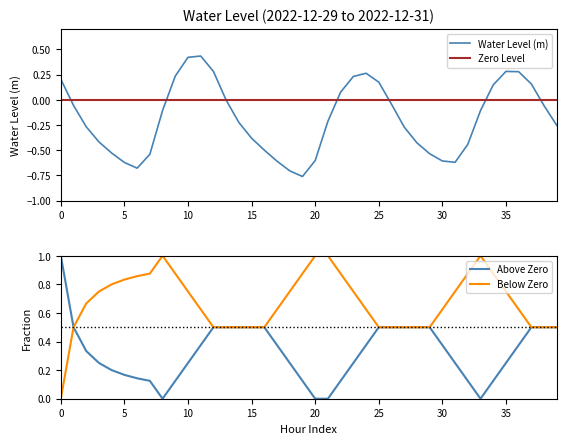

Count the number of categories in the chart.

40